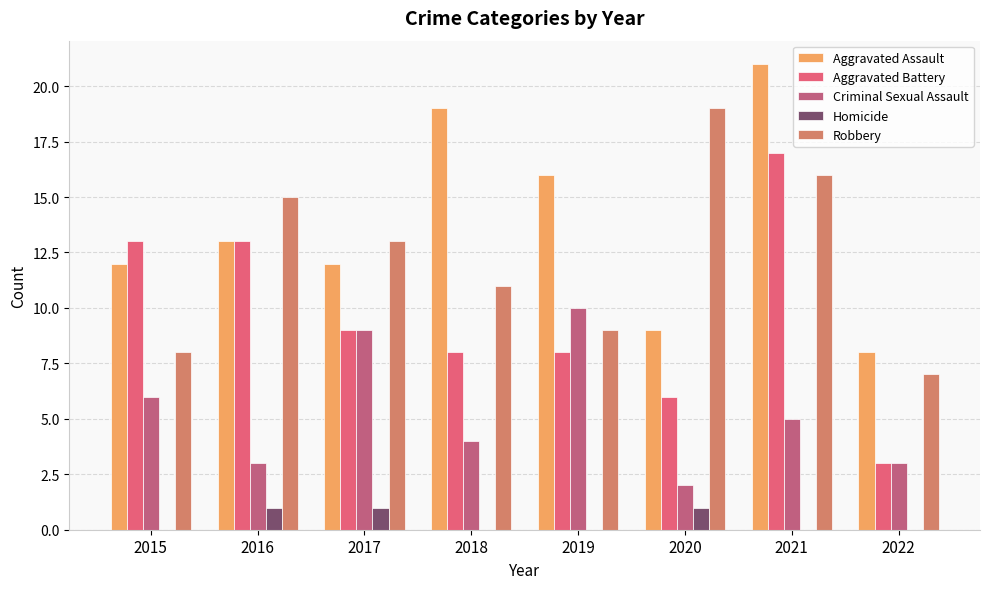

Which series changed the most between 2017 and 2021?

Aggravated Assault